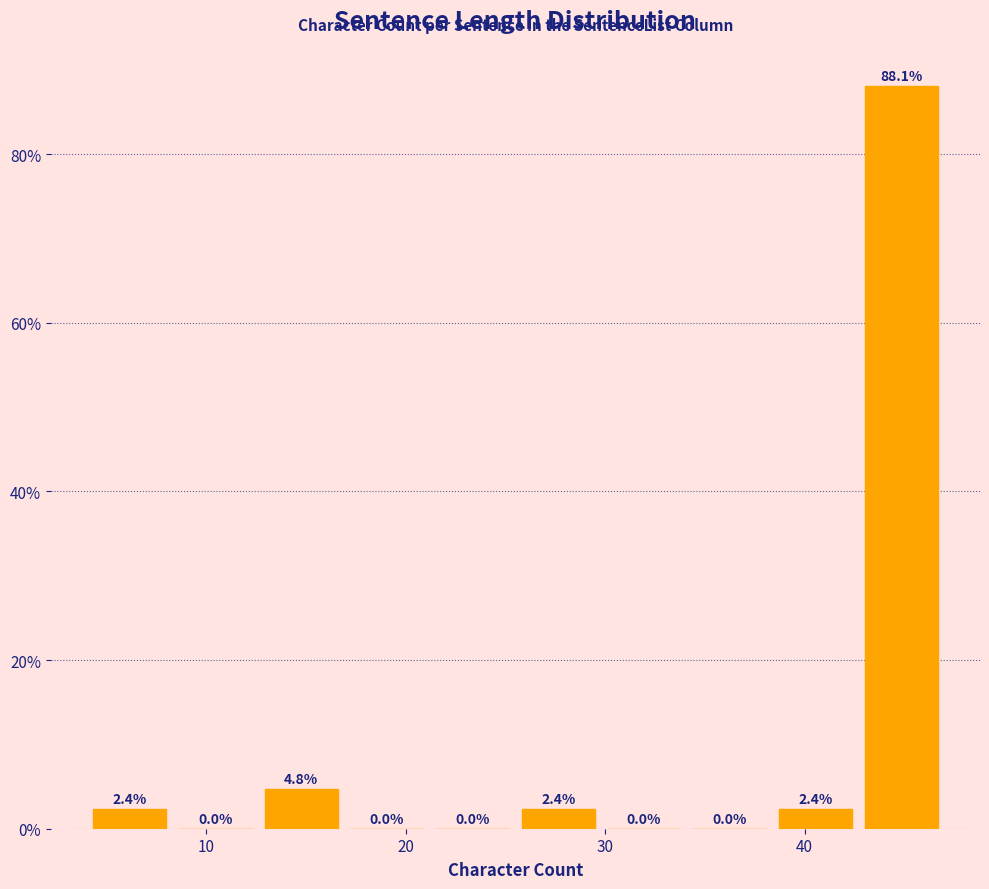

Reading left to right, list every bar in this chart as the range it spans on the x-axis followed by its height. The bar edges are not printed on the chart, so give them approximately, as read against the axis.

4.0 to 8.3: 2.4
8.3 to 12.6: 0.0
12.6 to 16.9: 4.8
16.9 to 21.2: 0.0
21.2 to 25.5: 0.0
25.5 to 29.8: 2.4
29.8 to 34.1: 0.0
34.1 to 38.4: 0.0
38.4 to 42.7: 2.4
42.7 to 47.0: 88.1